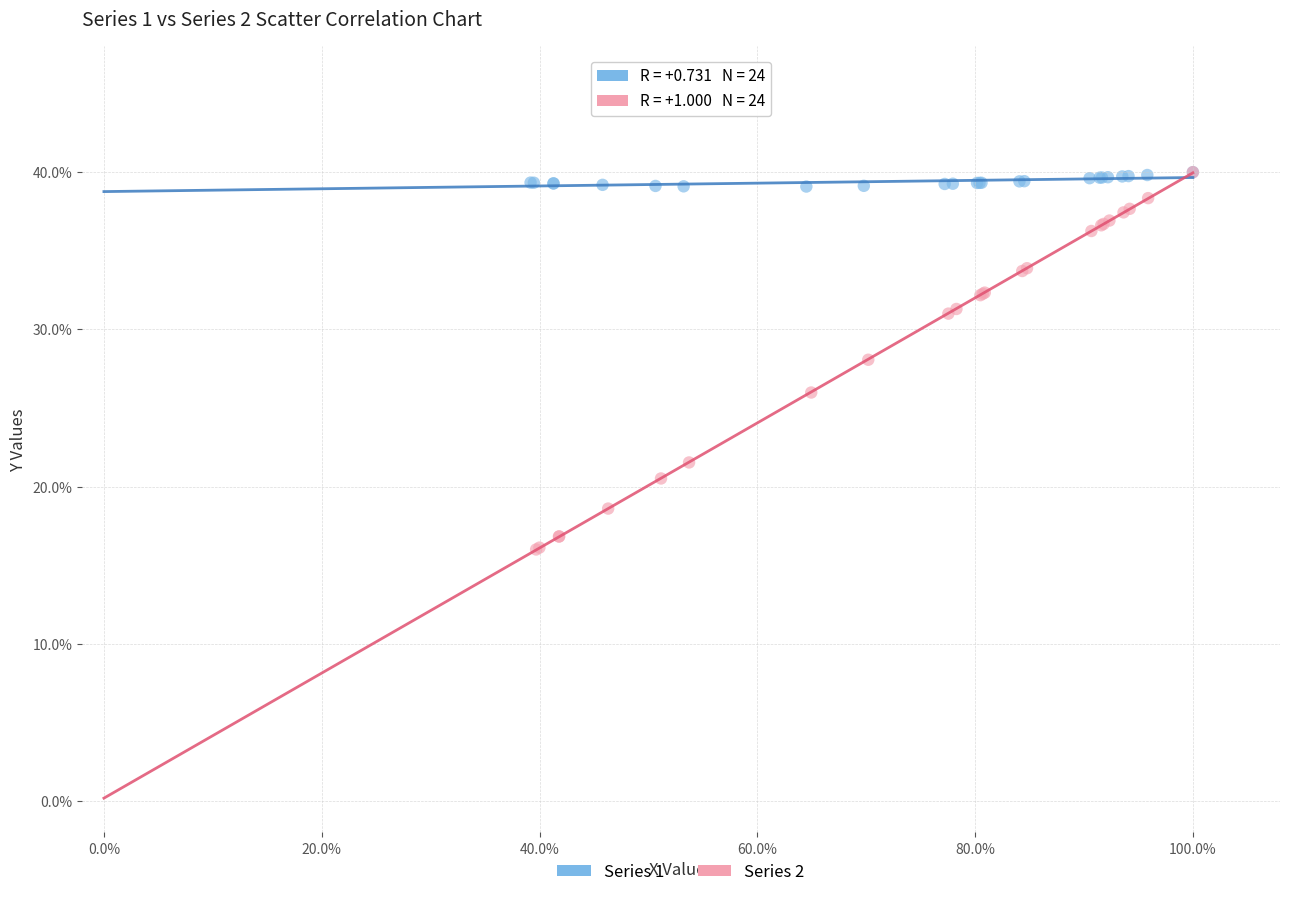

Which series has the largest Y range (max minus min)?

Series 2